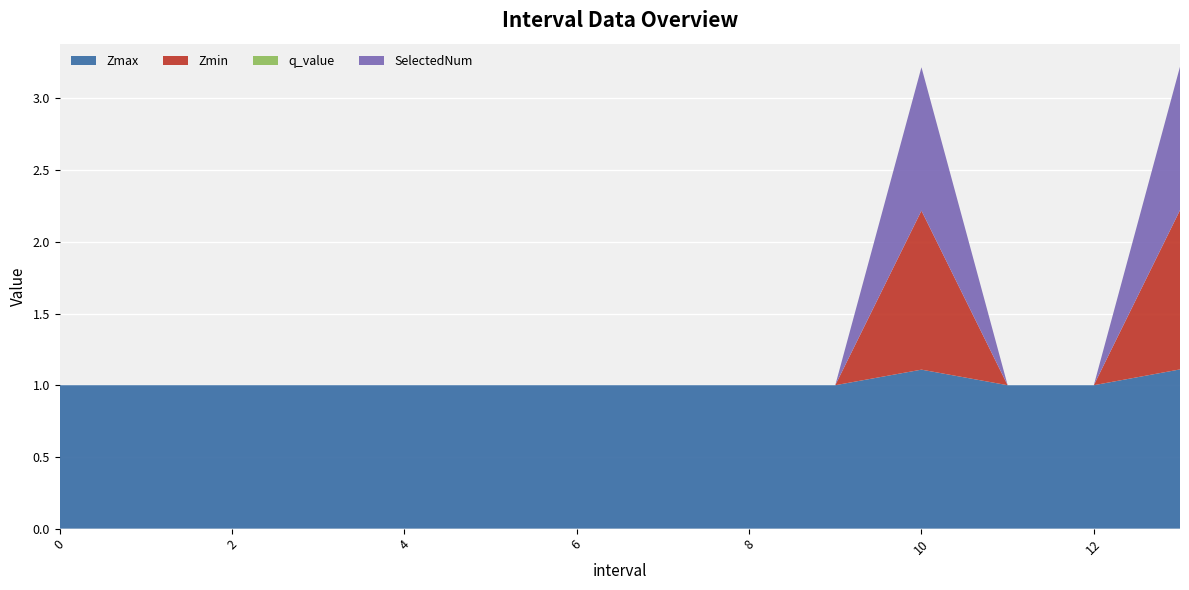

Reading right to left, what are all the values shown in this chart?

Zmax: 1.1	1.0	1.0	1.1	1.0	1.0	1.0	1.0	1.0	1.0	1.0	1.0	1.0	1.0
Zmin: 1.1	0.0	0.0	1.1	0.0	0.0	0.0	0.0	0.0	0.0	0.0	0.0	0.0	0.0
q_value: -0.0	0.0	0.0	-0.0	0.0	0.0	0.0	0.0	0.0	0.0	0.0	0.0	0.0	0.0
SelectedNum: 1.0	0.0	0.0	1.0	0.0	0.0	0.0	0.0	0.0	0.0	0.0	0.0	0.0	0.0